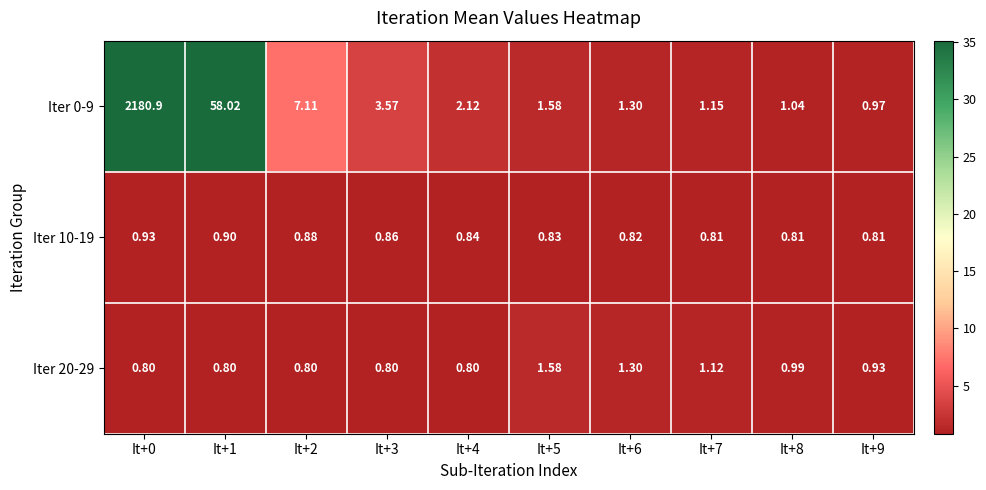

Is the value of Iter 20-29 at It+0 greater than the value of Iter 0-9 at It+5?

No